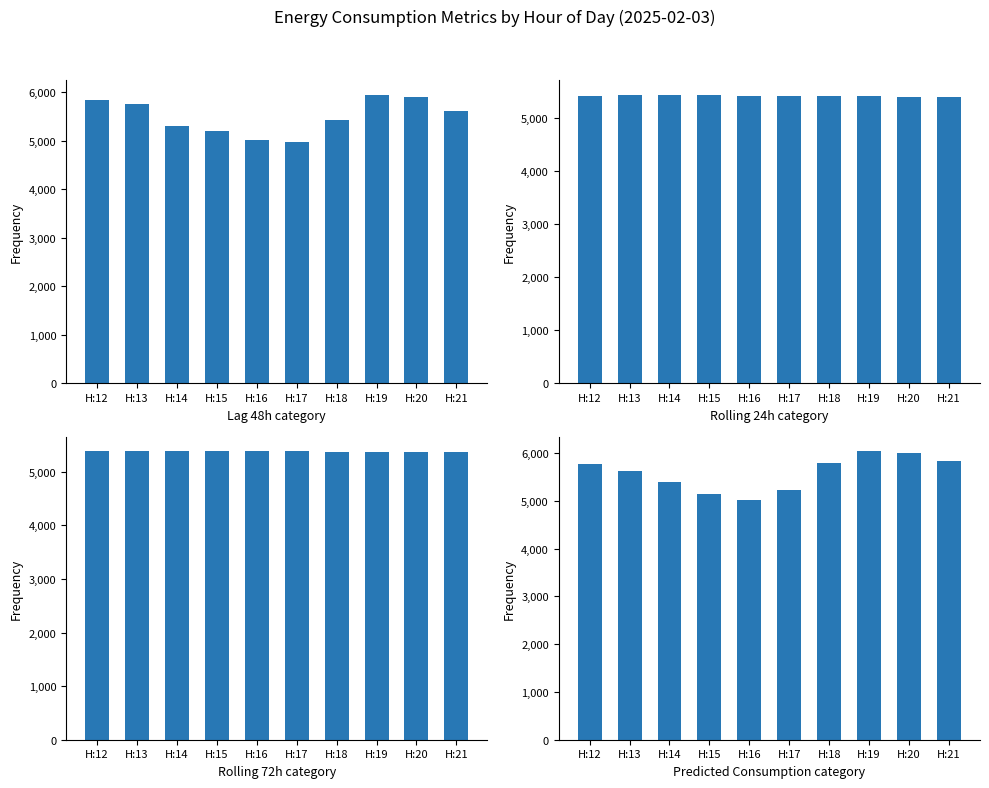

What is the lowest value of the Predicted_Consumption series?

5007.1